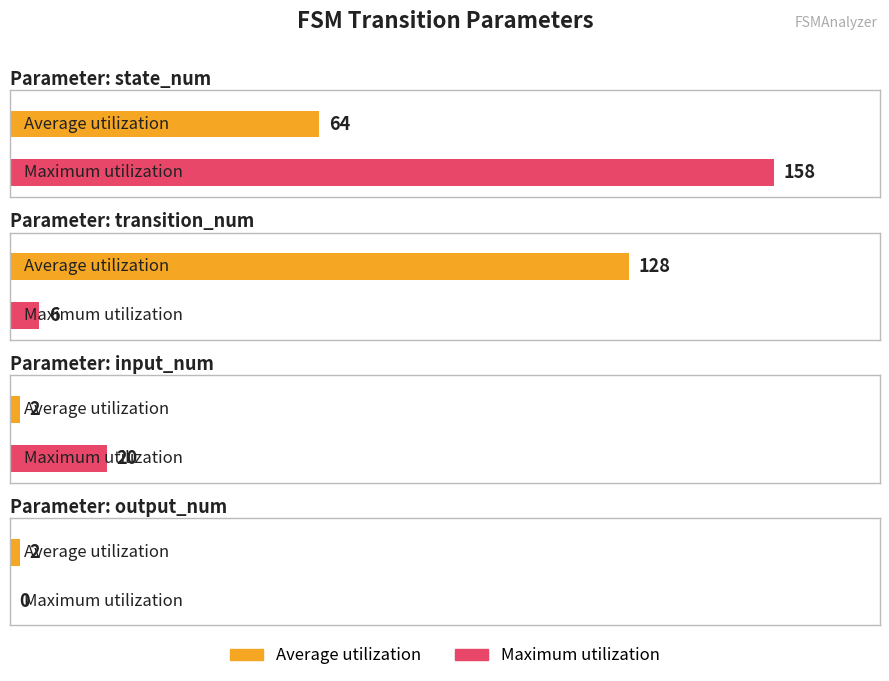

How many values in the Average utilization series exceed 64?

1